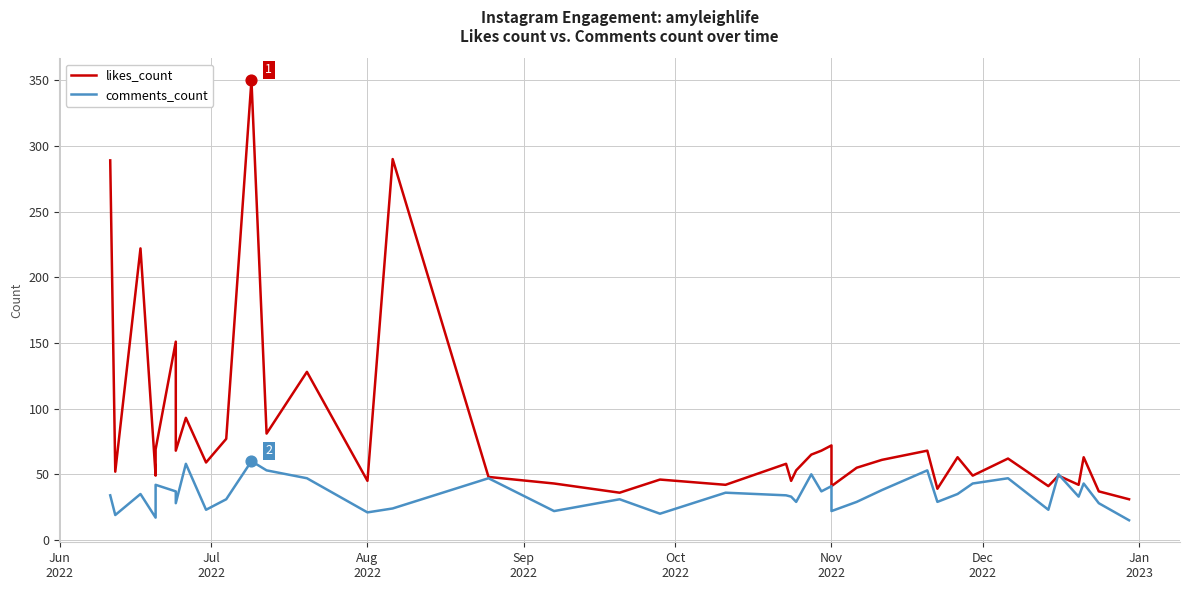

Is the value of comments_count at Jun
2022 greater than the value of likes_count at 20?

No